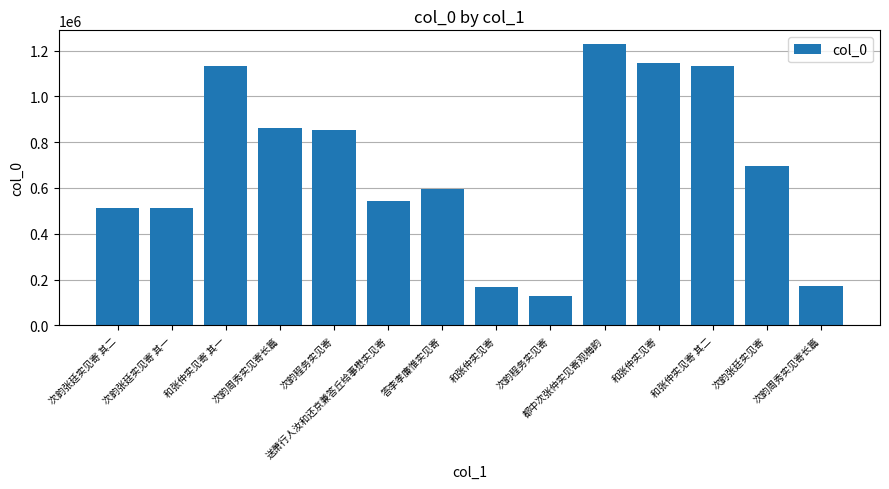

What is the sum of all values?

9677063